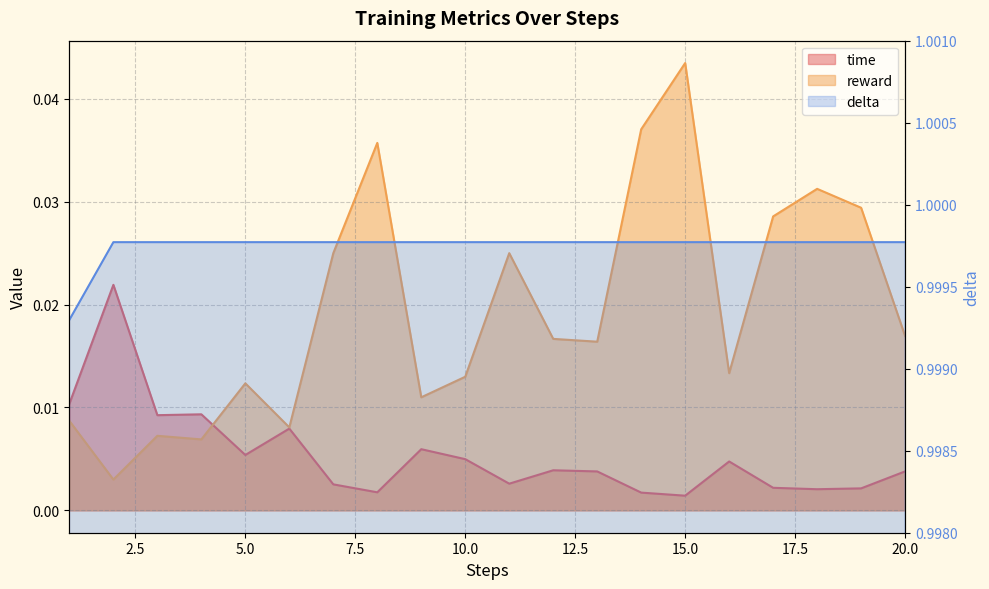

Rank the categories by time value from highest to lowest.

2, 1, 4, 3, 6, 9, 5, 10, 16, 12, 20, 13, 11, 7, 17, 19, 18, 8, 14, 15